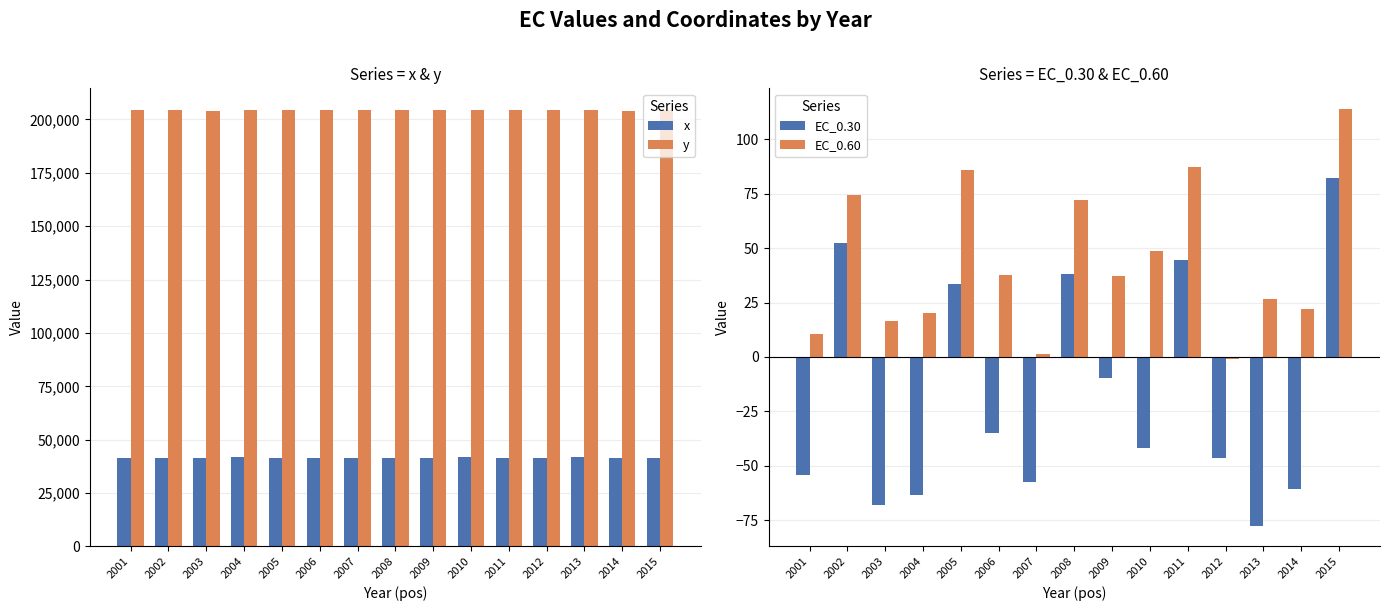

Reading left to right, transcribe all the data shown in this chart.

x: 2001=41565.6	2002=41549.2	2003=41589.6	2004=41668.8	2005=41521.5	2006=41617.0	2007=41577.0	2008=41532.8	2009=41642.5	2010=41701.9	2011=41513.5	2012=41619.6	2013=41684.7	2014=41591.2	2015=41562.7
y: 2001=204207.0	2002=204310.5	2003=204168.1	2004=204238.6	2005=204334.9	2006=204259.0	2007=204271.2	2008=204357.0	2009=204299.0	2010=204262.2	2011=204286.4	2012=204273.0	2013=204247.0	2014=204181.2	2015=204364.9
EC_0.30: 2001=-54.4	2002=52.4	2003=-68.3	2004=-63.4	2005=33.4	2006=-35.0	2007=-57.7	2008=38.0	2009=-9.9	2010=-41.7	2011=44.5	2012=-46.6	2013=-77.6	2014=-60.5	2015=82.2
EC_0.60: 2001=10.6	2002=74.4	2003=16.7	2004=20.2	2005=86.2	2006=37.5	2007=1.5	2008=72.0	2009=37.3	2010=48.8	2011=87.3	2012=-1.2	2013=26.8	2014=22.0	2015=113.9